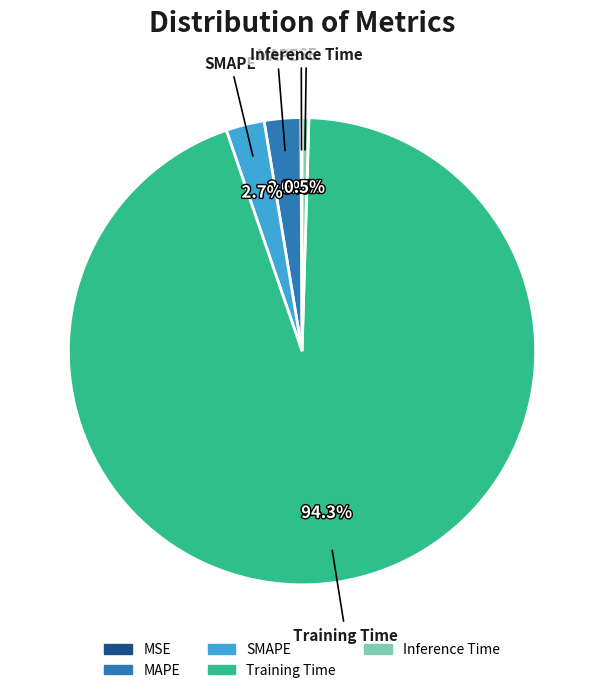

What percentage is NOT represented by MAPE?

97.5%